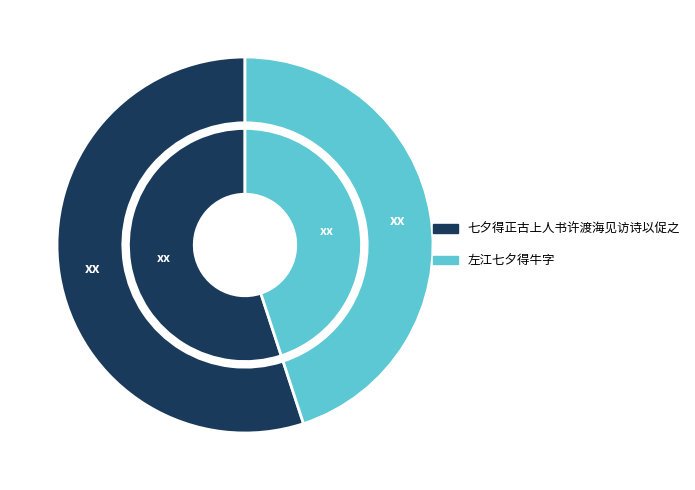

Is it true that 左江七夕得牛字 is 53% of the pie?

False